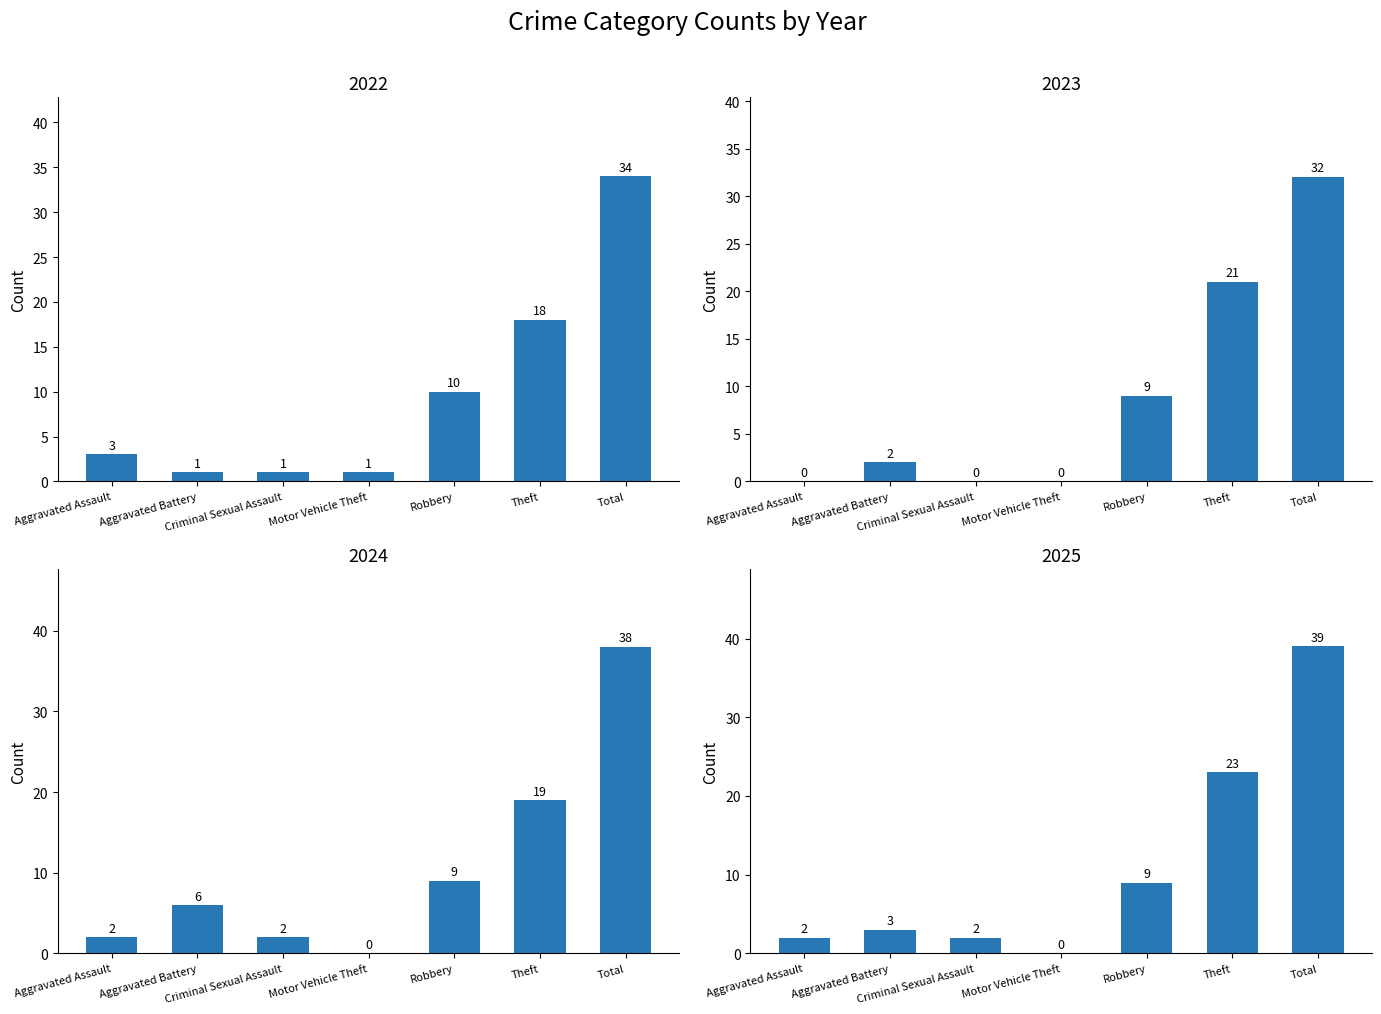

Which series has the largest total across all categories?

2025